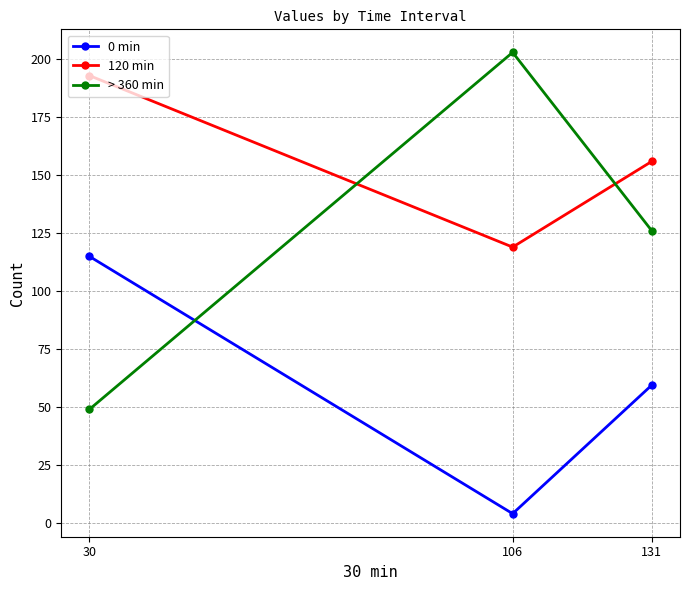

What are all the series names shown in the legend?

0 min, 120 min, > 360 min